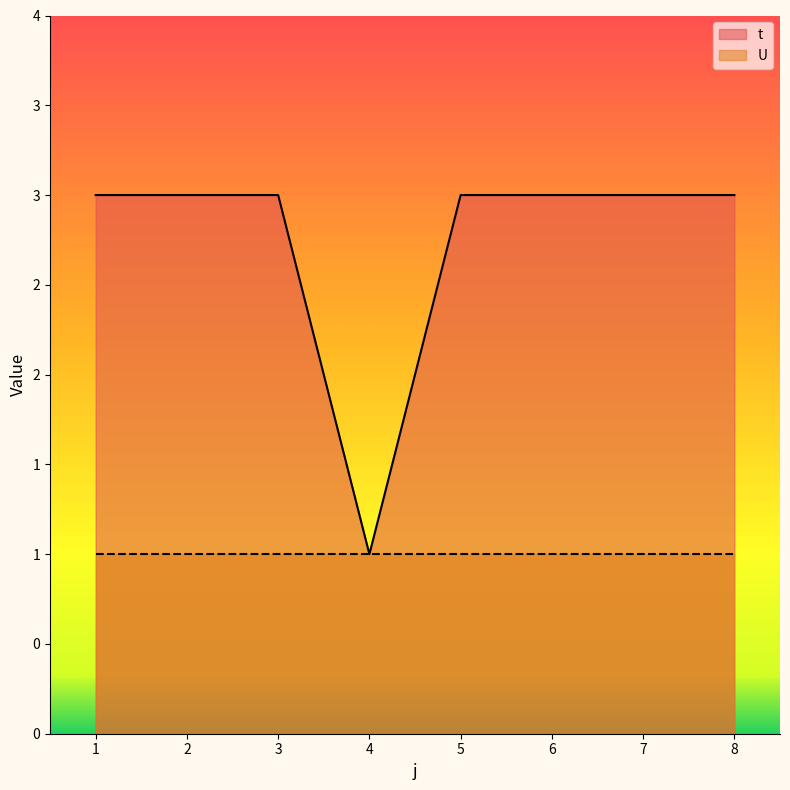

What is the value of the 7th point from the left?

3